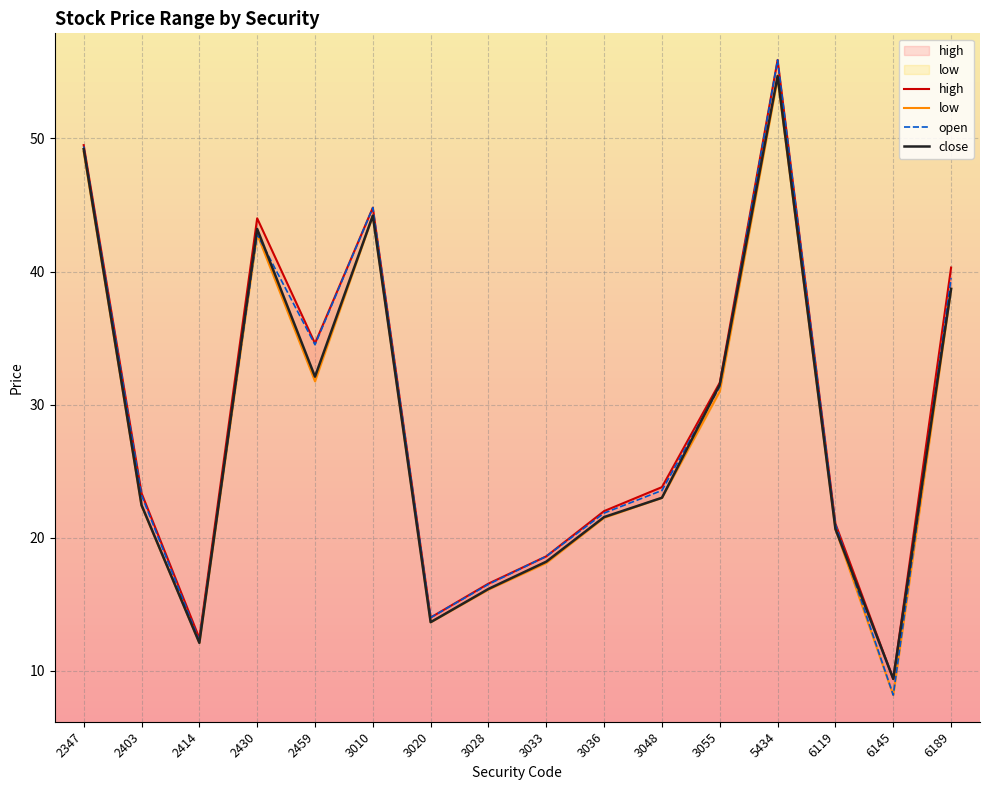

What is the maximum value shown in the chart?

55.9